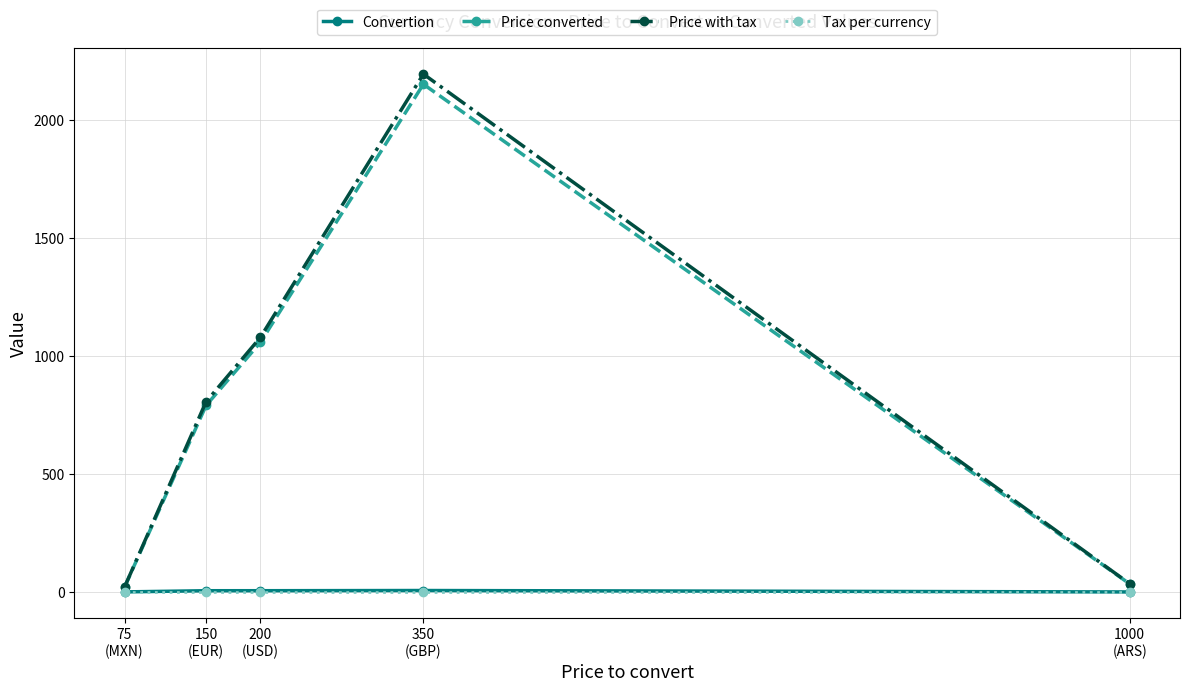

True or false: Price with tax has more than 1 points higher than both neighbors.

False